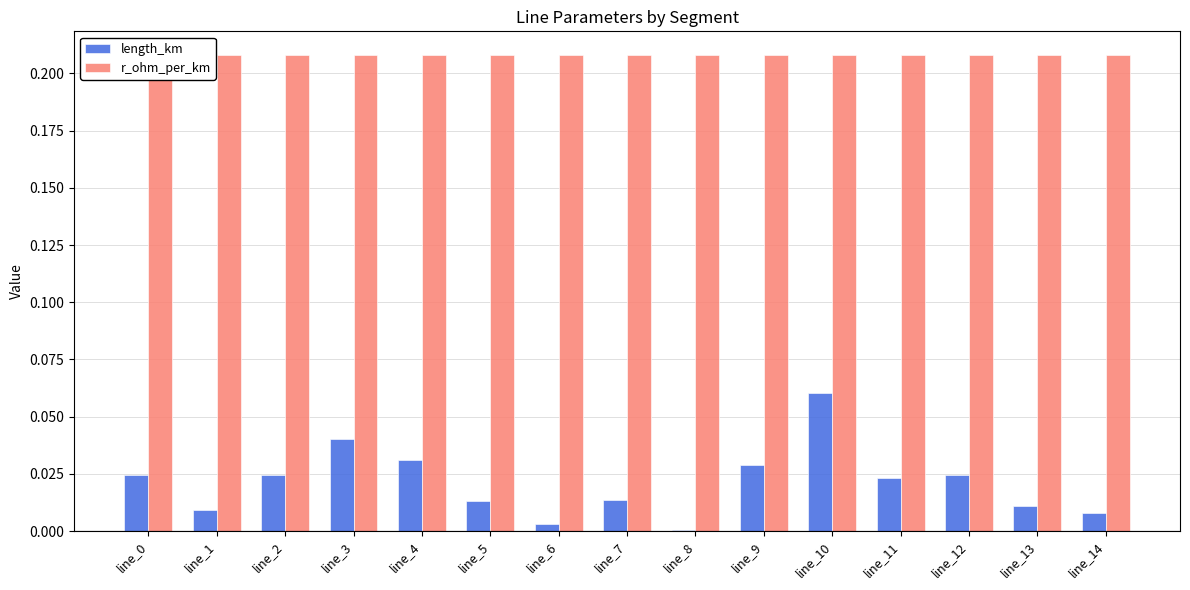

Rank the series at line_3 from lowest to highest value.

length_km, r_ohm_per_km